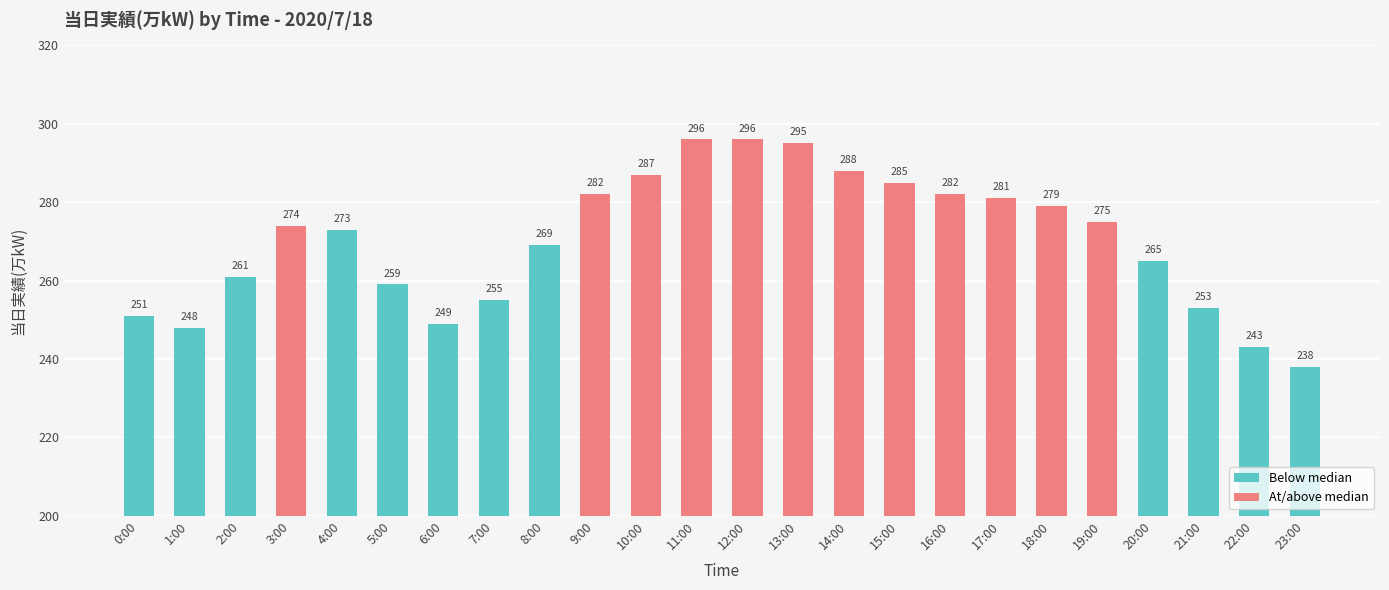

What is the label of the 10th bar from the left?

9:00